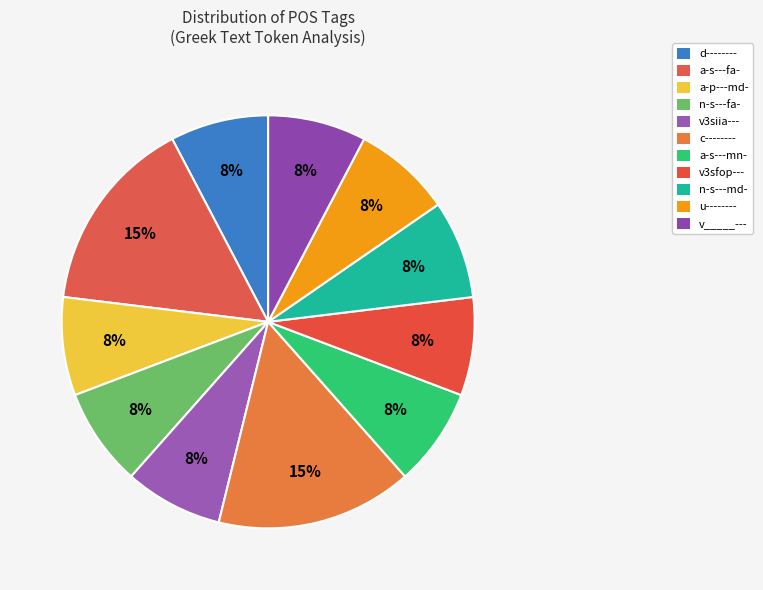

What is the ratio of the value at v3siia--- to the value at v_____---?

1.0